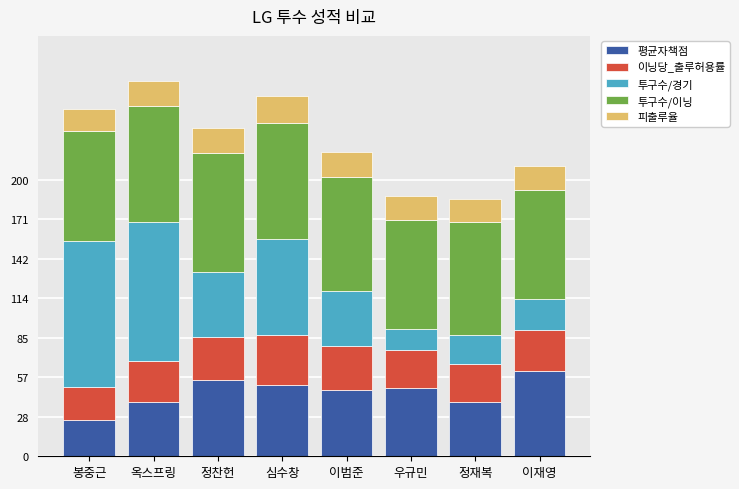

What are all the series names shown in the legend?

평균자책점, 이닝당_출루허용률, 투구수/경기, 투구수/이닝, 피출루율